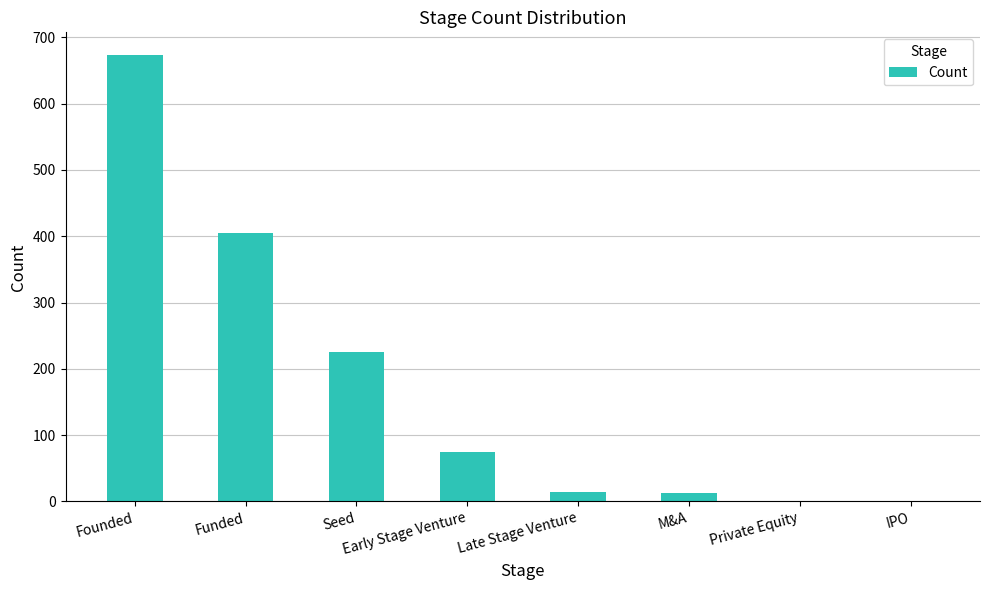

Is it true that the value at Late Stage Venture is 14?

True